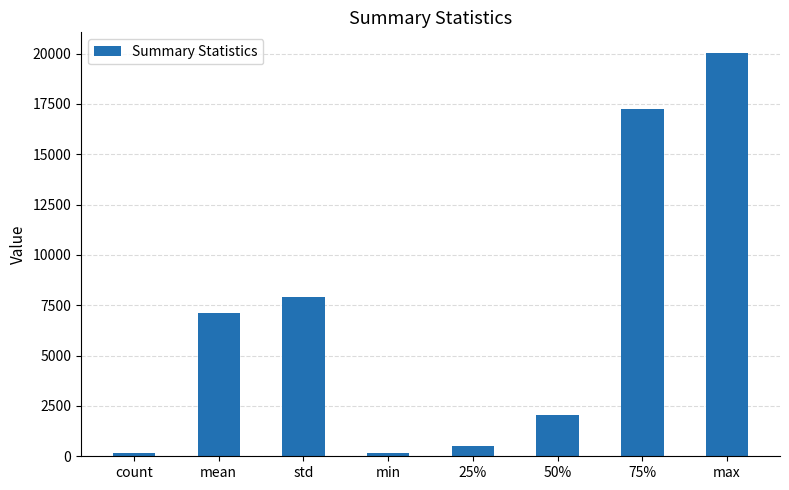

What is the label of the 1st bar from the right?

max